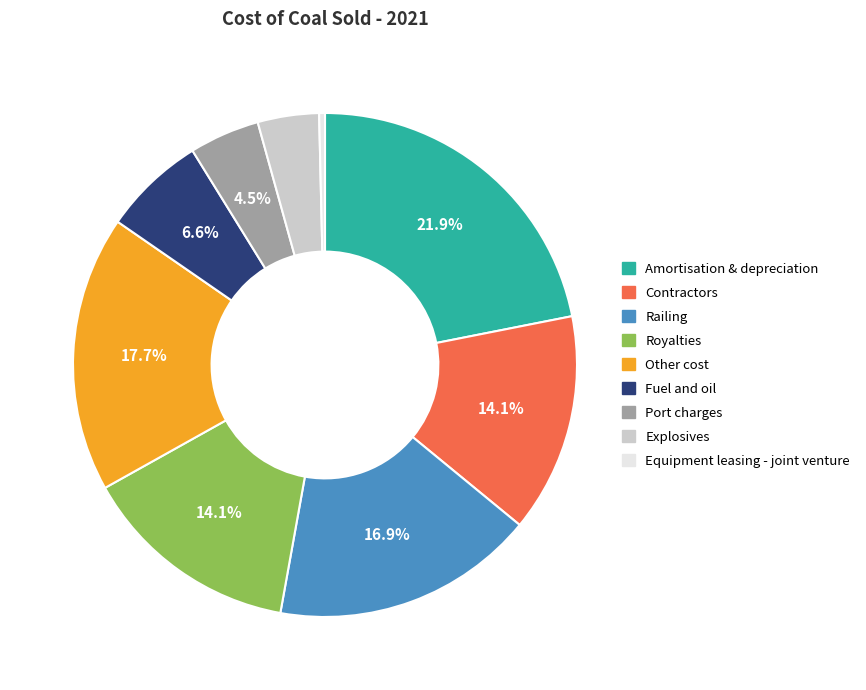

Is it true that Royalties is 6% of the pie?

False